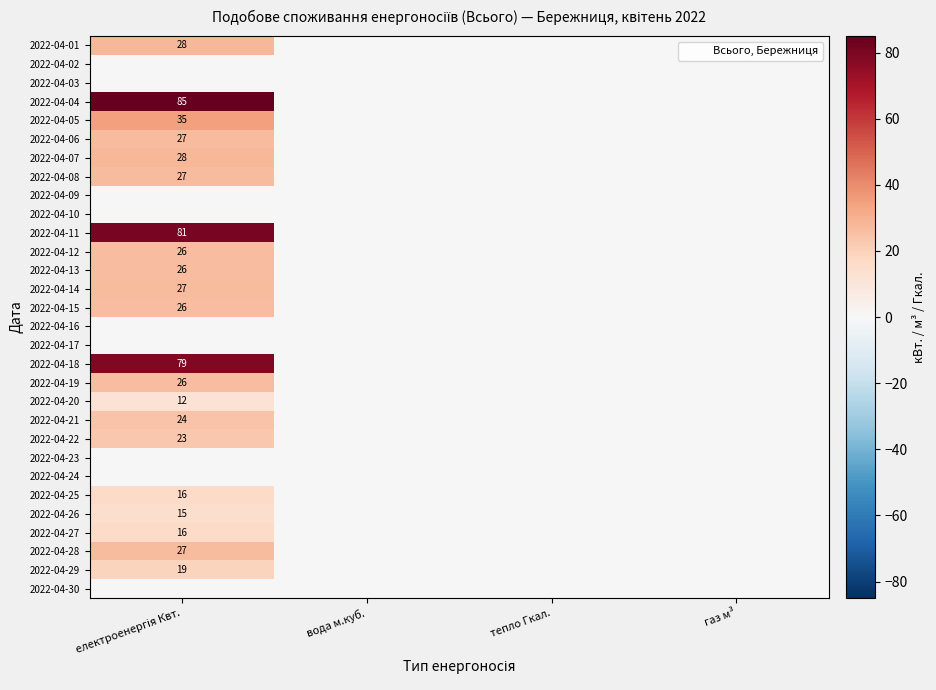

Rank the series by their maximum value, from lowest to highest.

2022-04-02, 2022-04-03, 2022-04-09, 2022-04-10, 2022-04-16, 2022-04-17, 2022-04-23, 2022-04-24, 2022-04-30, 2022-04-20, 2022-04-26, 2022-04-25, 2022-04-27, 2022-04-29, 2022-04-22, 2022-04-21, 2022-04-12, 2022-04-13, 2022-04-15, 2022-04-19, 2022-04-06, 2022-04-08, 2022-04-14, 2022-04-28, 2022-04-01, 2022-04-07, 2022-04-05, 2022-04-18, 2022-04-11, 2022-04-04